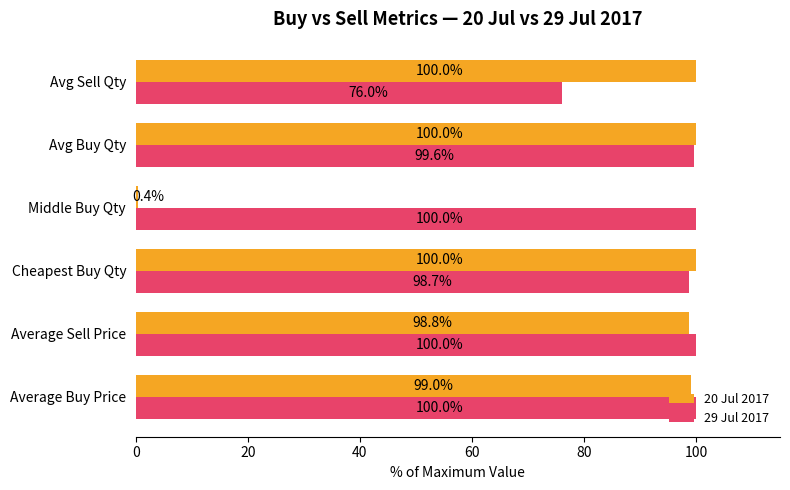

Which series has the largest total across all categories?

29 Jul 2017